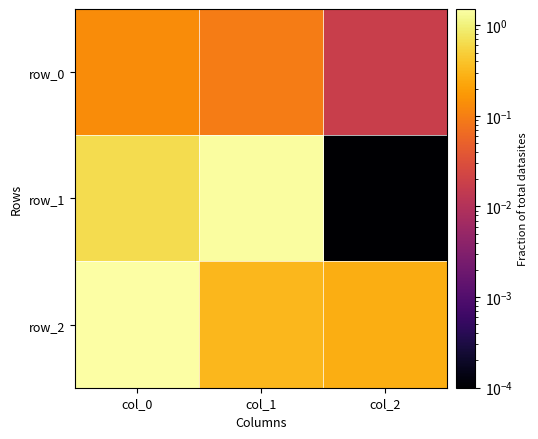

Reading left to right, list all the values displayed in this chart.

row_0: 0.1	0.1	0.0
row_1: 0.6	1.4	0.0
row_2: 1.5	0.3	0.3